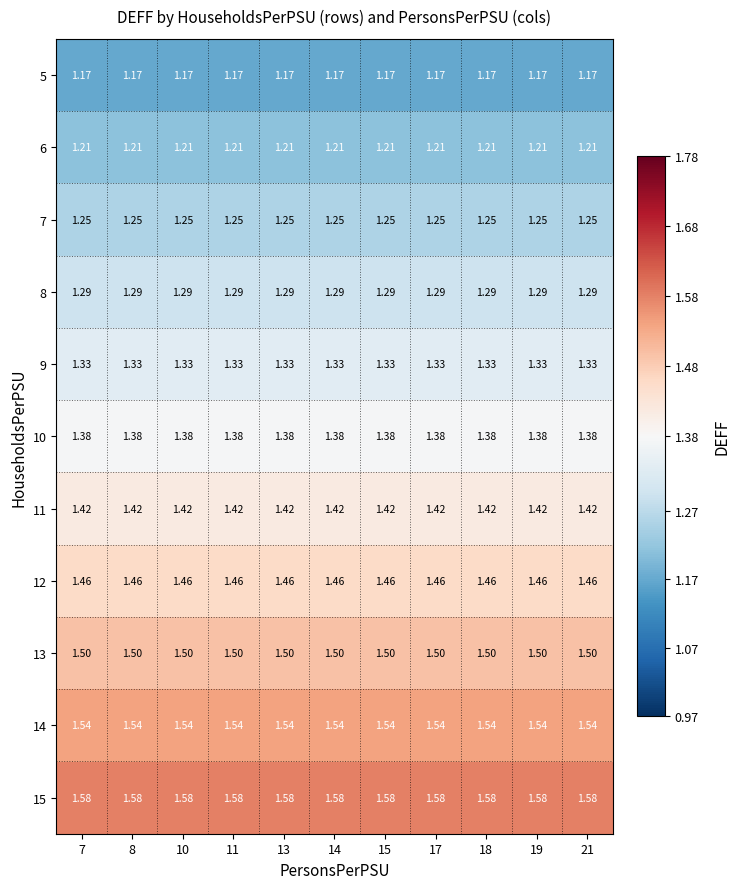

What is the total value across all series at 19?

15.1